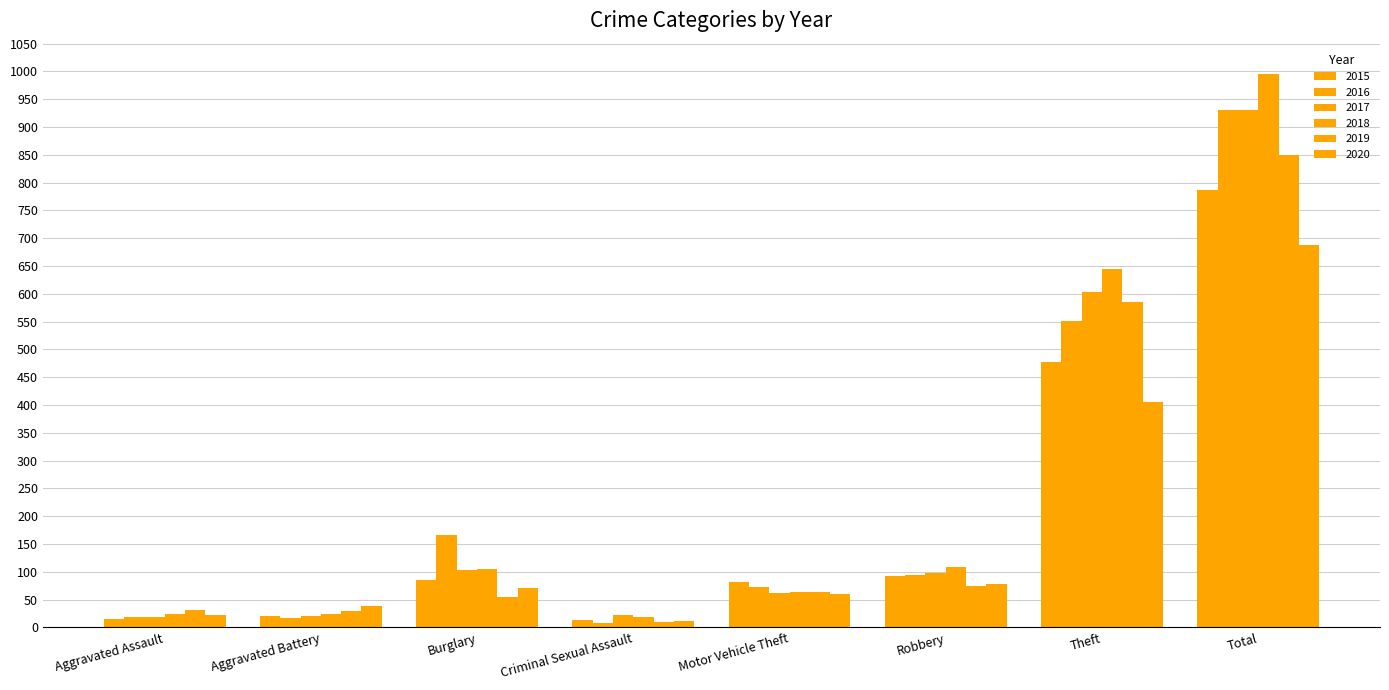

Count the number of categories in the chart.

8